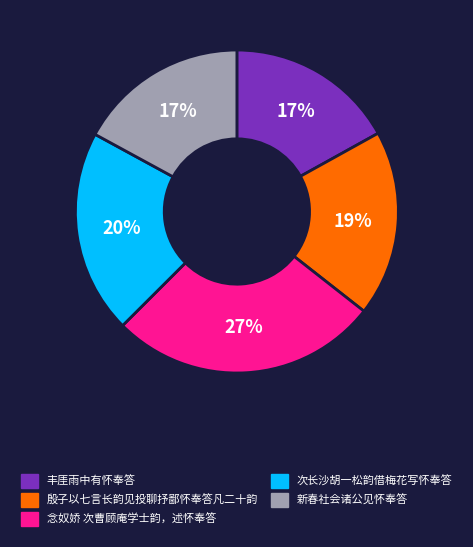

The 丰厓雨中有怀奉答 slice represents 17% of the pie. True or false?

True